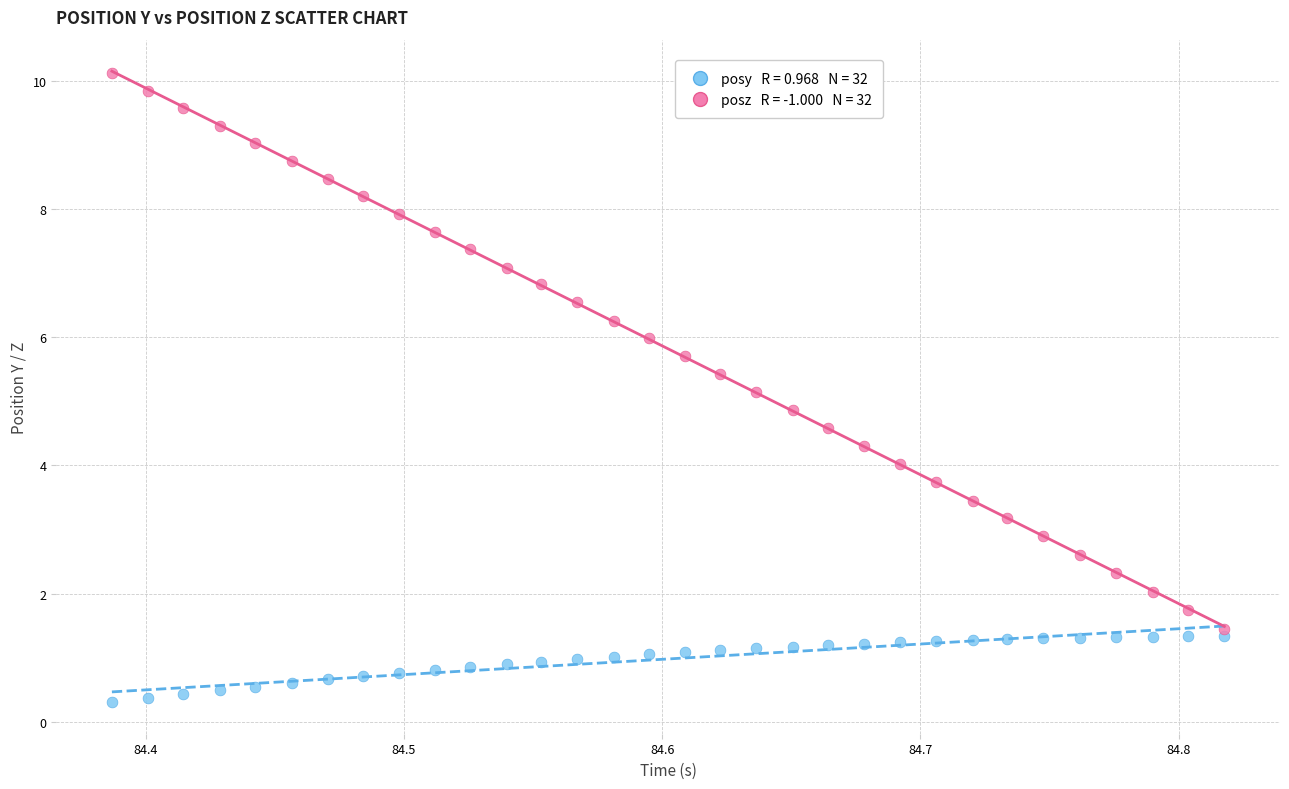

Across all data points, what is the range of X values (max minus min)?

0.4